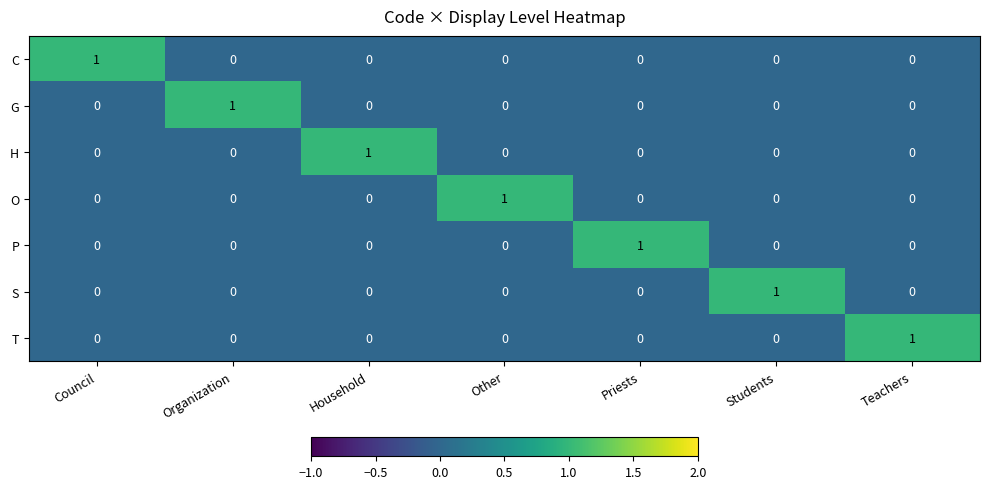

How many data points in P are above 0?

1